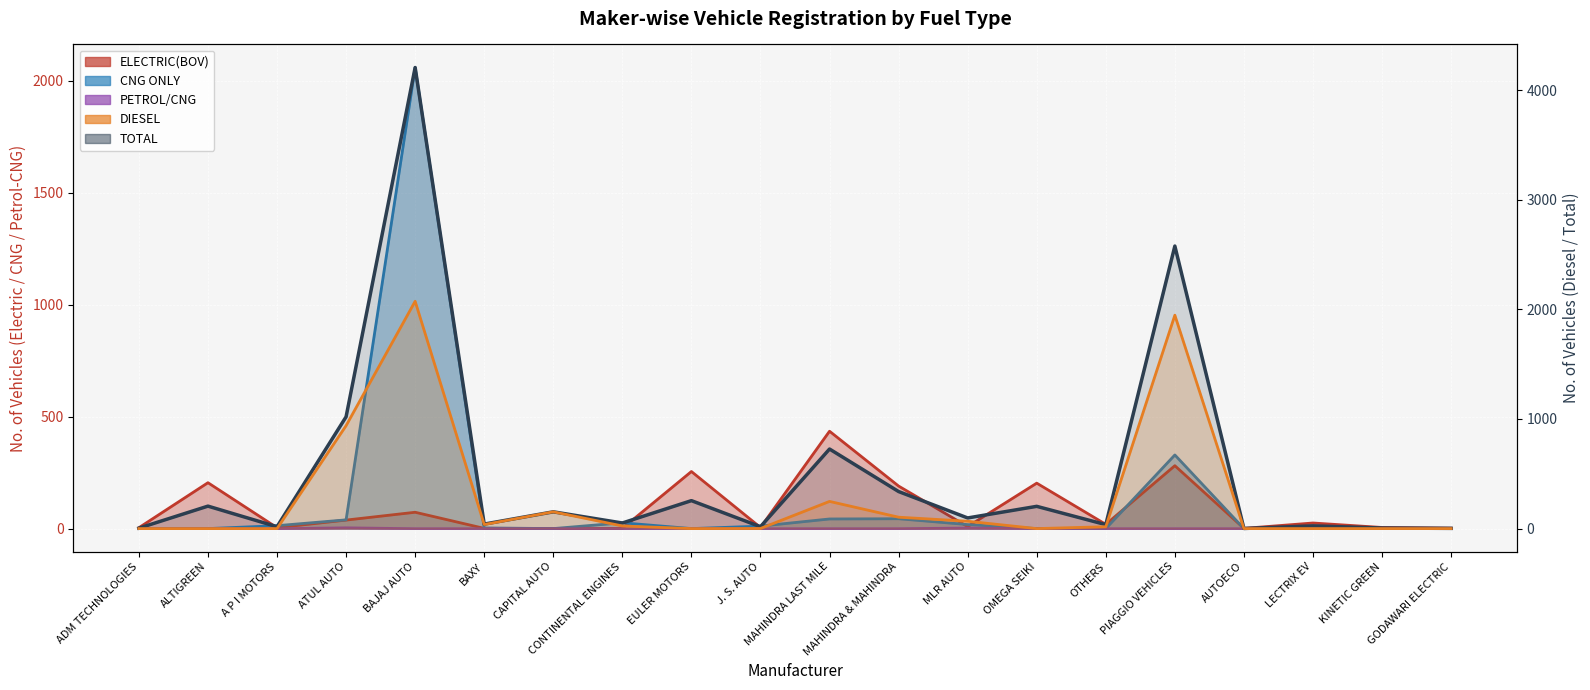

How many times do CNG ONLY and DIESEL cross each other?

3